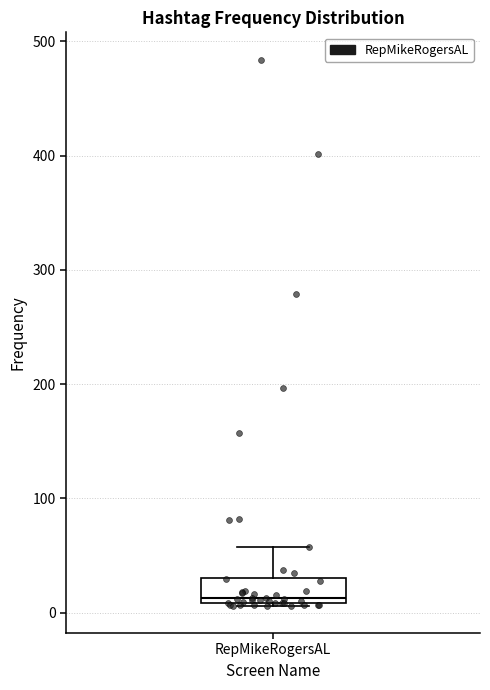

Where is the lower edge of the box for RepMikeRogersAL on the y-axis? The values are not printed on the chart, so give them approximately, as read against the axis.

10